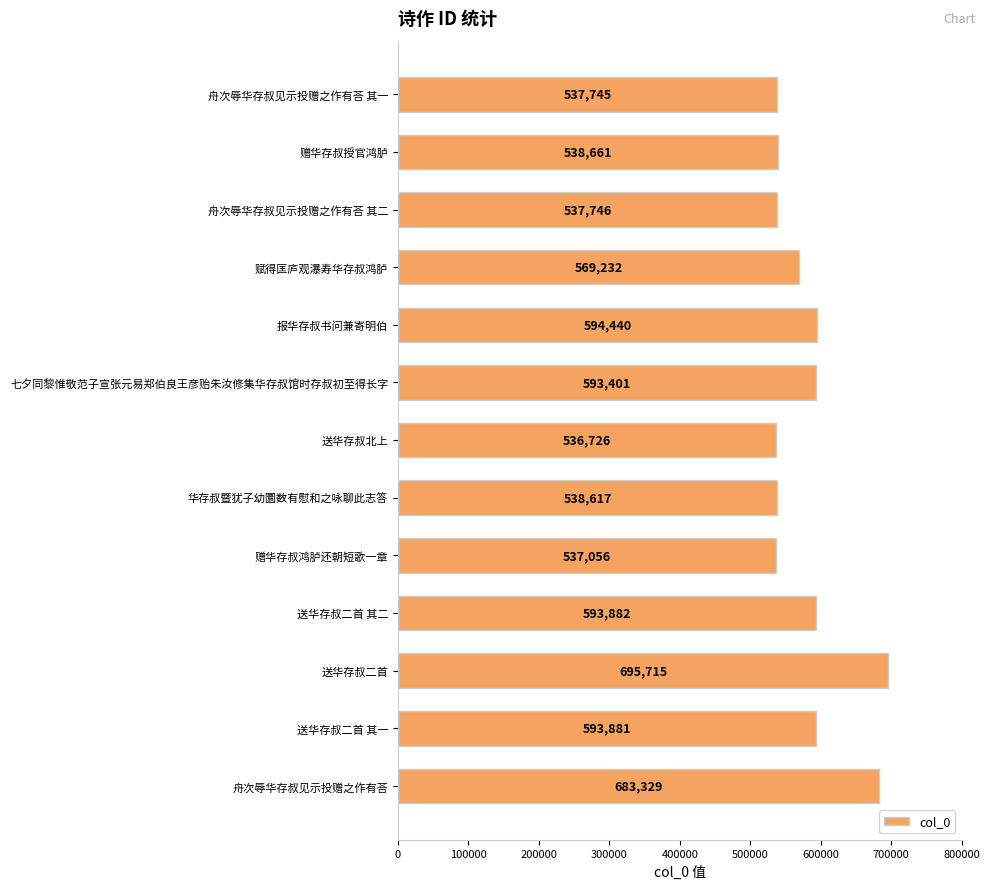

How many bars are there in total?

13